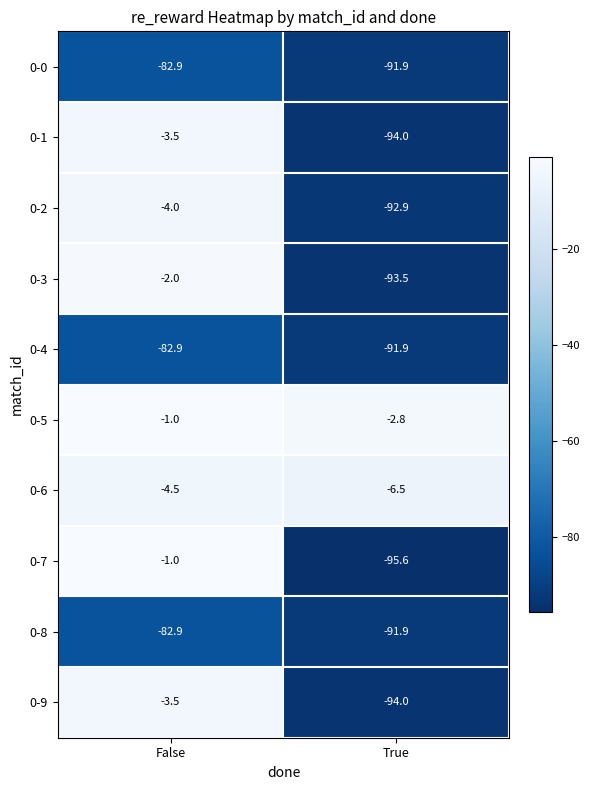

Which series has the largest range (max minus min)?

0-7